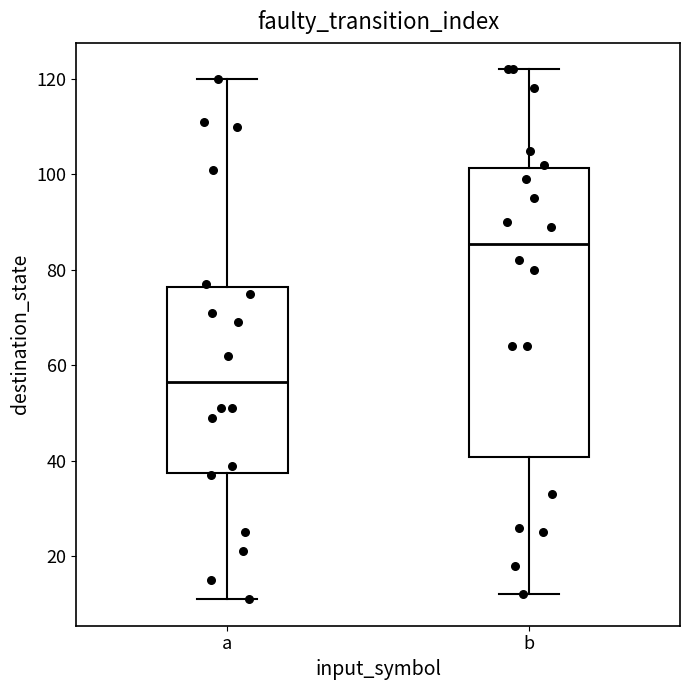

Which box has the lowest median line?

a